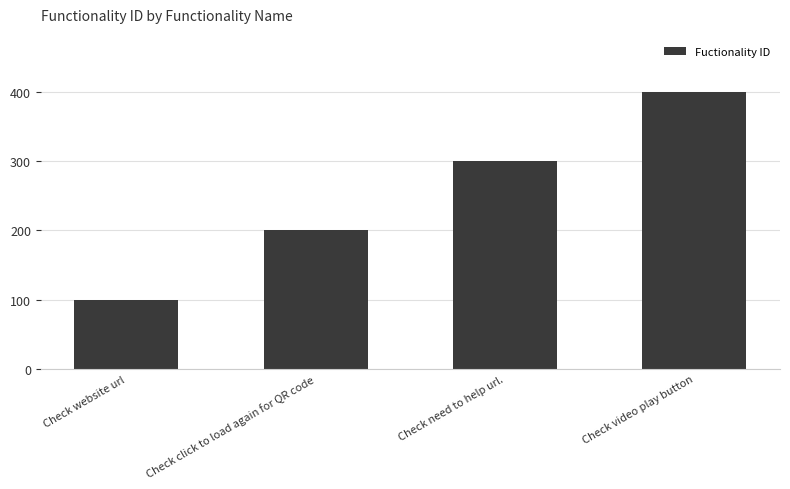

Which has a higher value, Check website url or Check video play button?

Check video play button